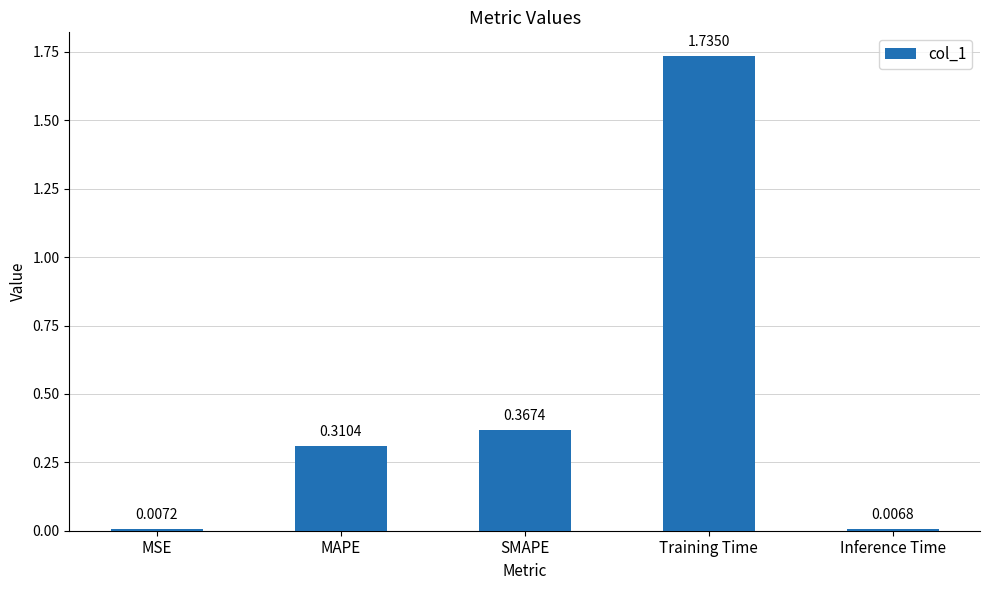

What is the sum of all values?

2.4